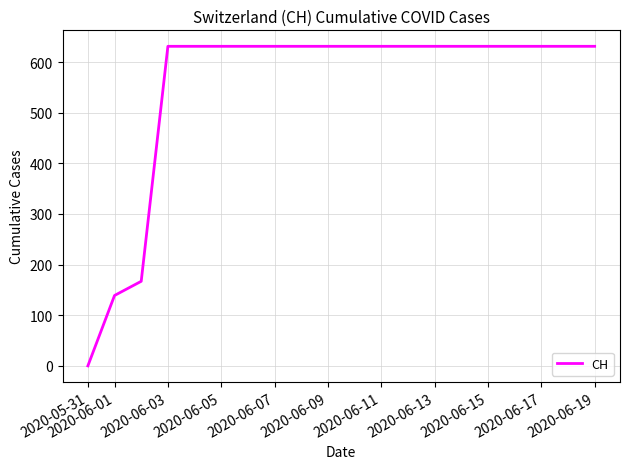

What is the difference between the maximum and minimum values?

631